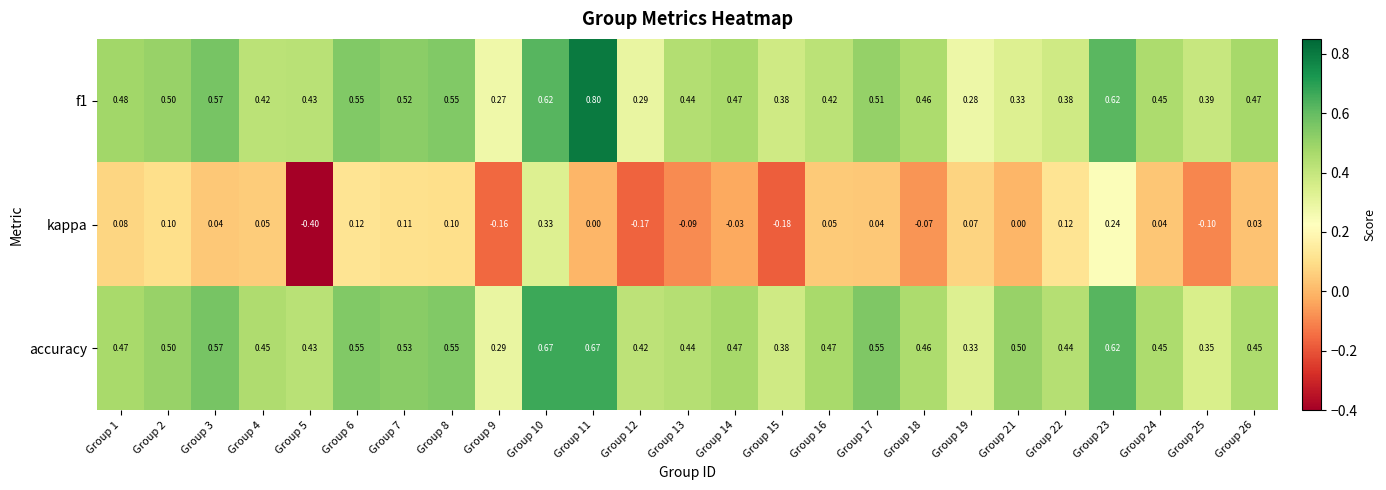

Which series changed the most between Group 10 and Group 18?

kappa